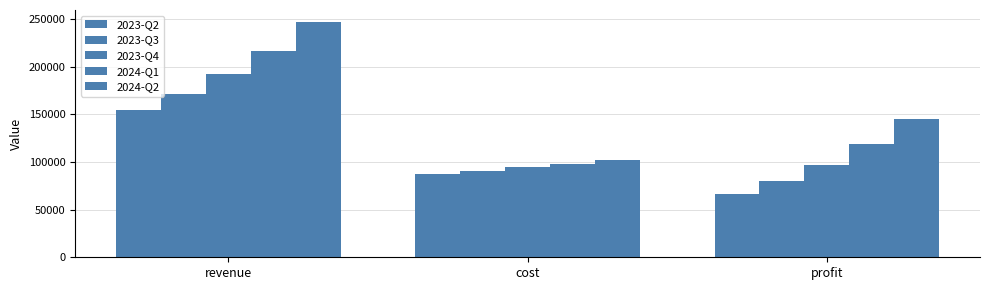

How many values in the 2023-Q2 series are below 87500?

1